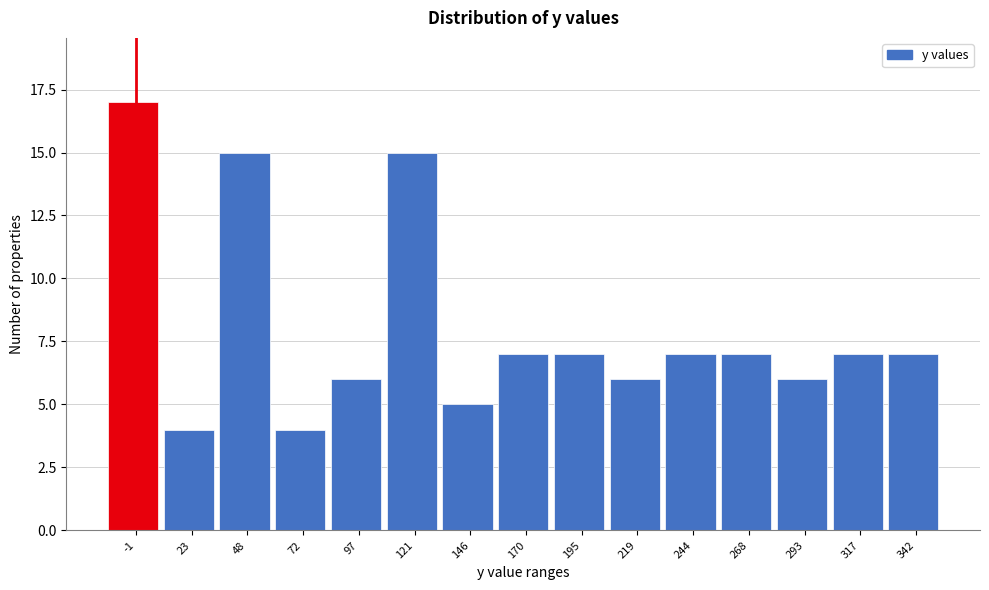

Reading left to right, transcribe all the data shown in this chart.

17	4	15	4	6	15	5	7	7	6	7	7	6	7	7